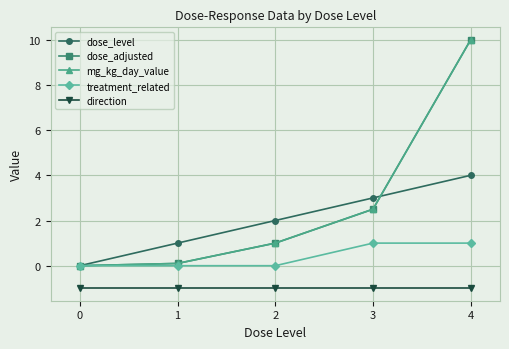

Does the chart display data point markers on the line(s)?

Yes